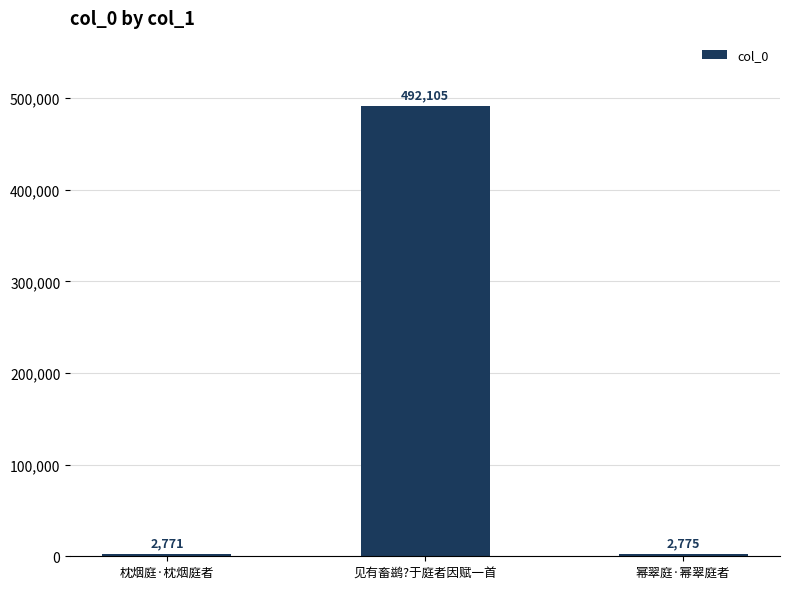

Between 枕烟庭·枕烟庭者 and 幂翠庭·幂翠庭者, which is larger?

幂翠庭·幂翠庭者